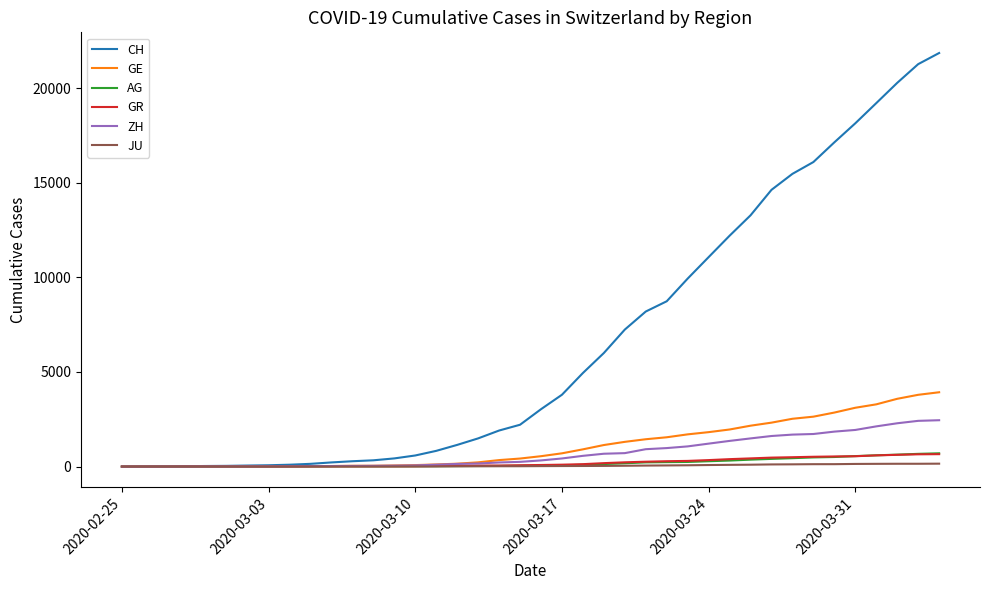

What is the greatest value displayed?

21855